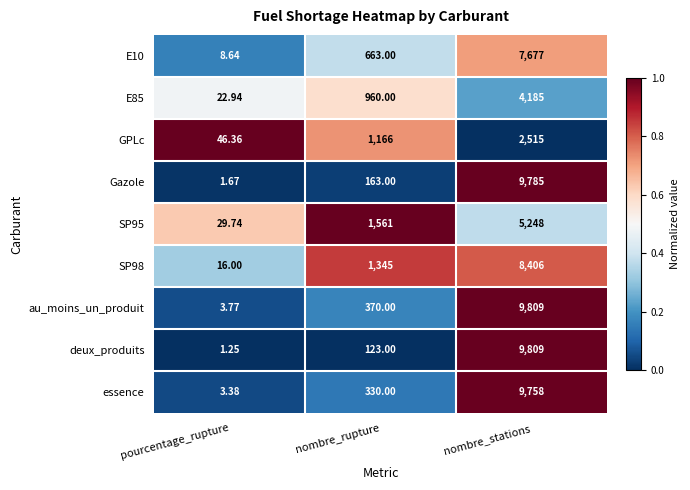

Which category has the lowest value across all series?

pourcentage_rupture